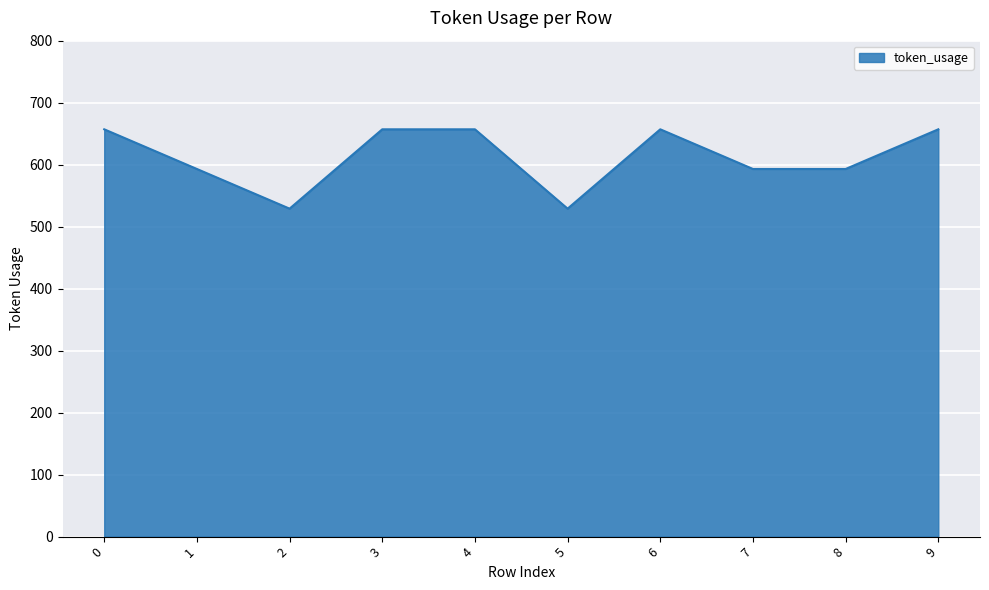

What is the minimum value shown in the chart?

529